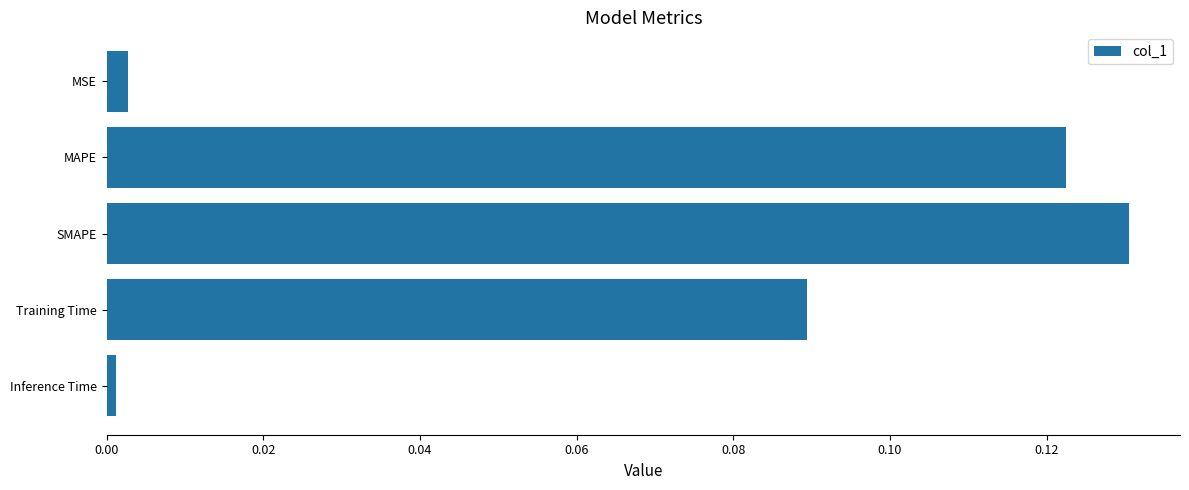

At which label is the value closest to 0?

Inference Time